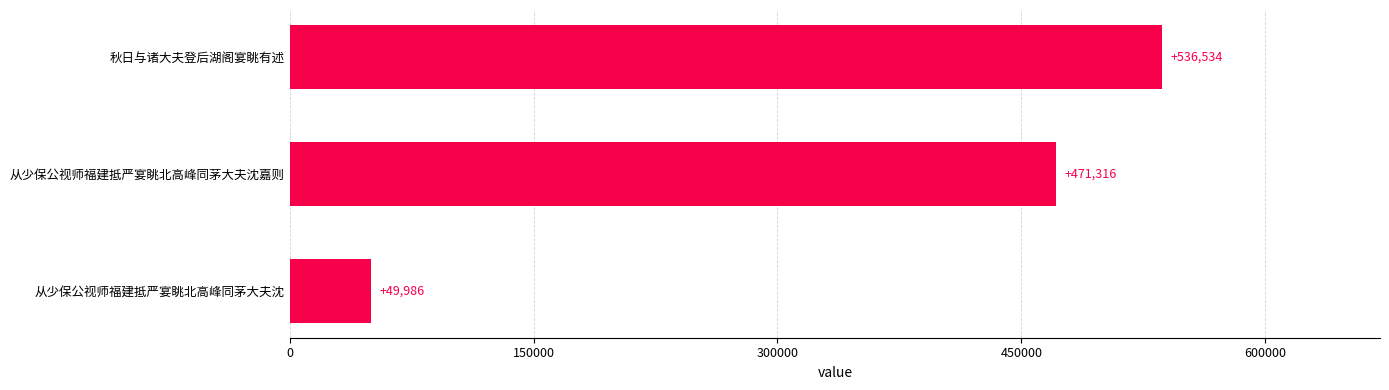

At which label is the value closest to 293260?

从少保公视师福建抵严宴眺北高峰同茅大夫沈嘉则